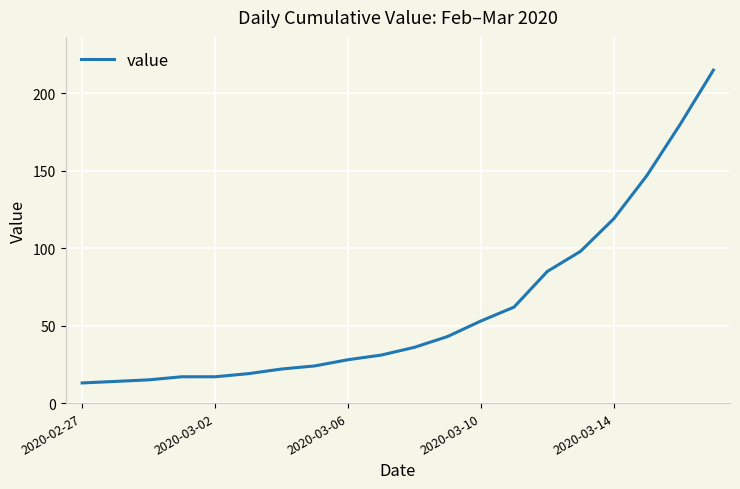

Reading left to right, transcribe all the data shown in this chart.

13	14	15	17	17	19	22	24	28	31	36	43	53	62	85	98	119	147	180	215